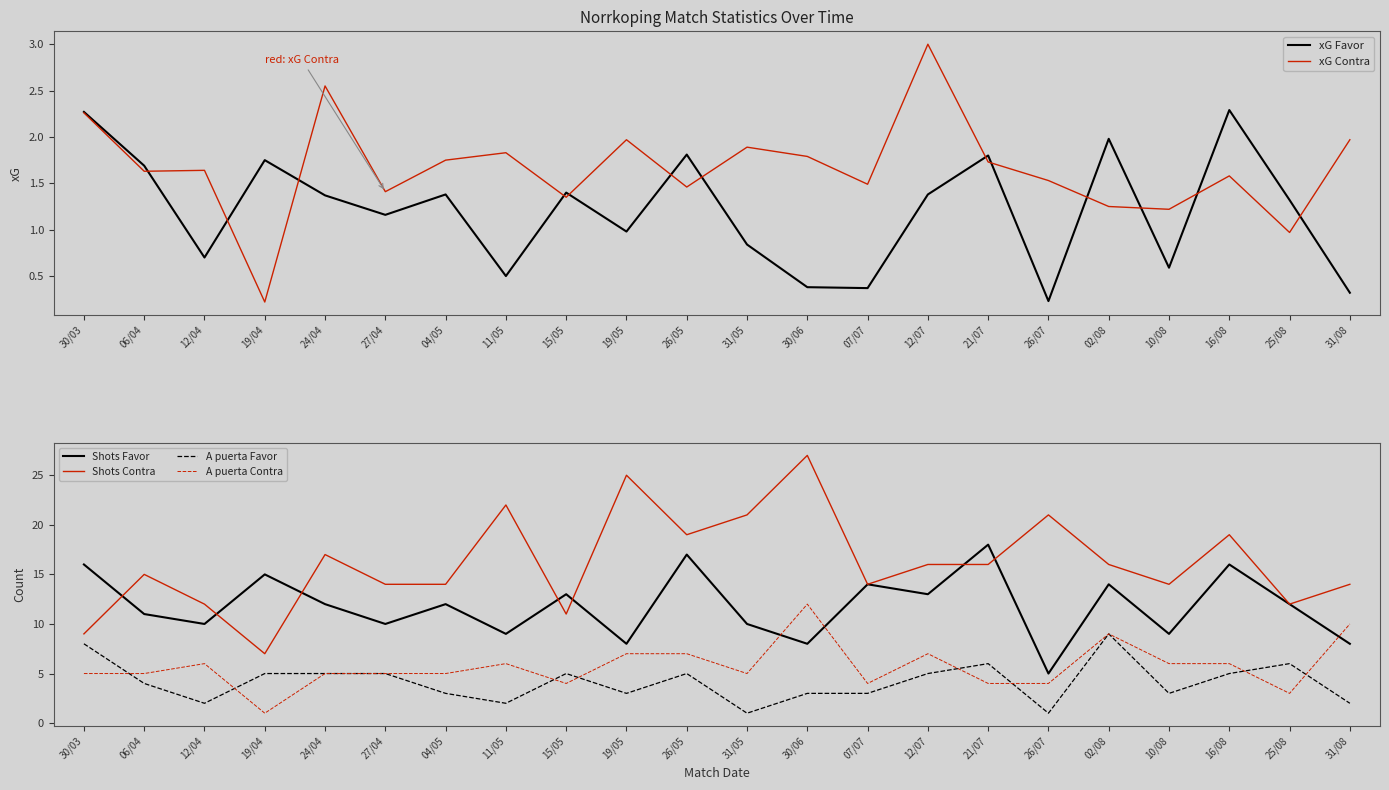

Is it true that Shots Contra equals 6.5 at 15/05?

False